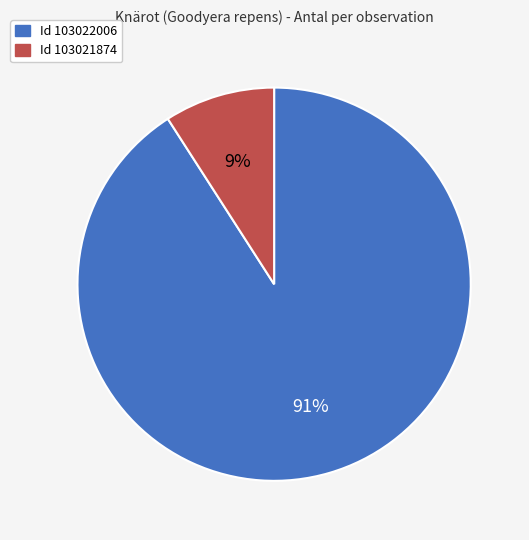

Is there a majority slice in this chart?

Yes